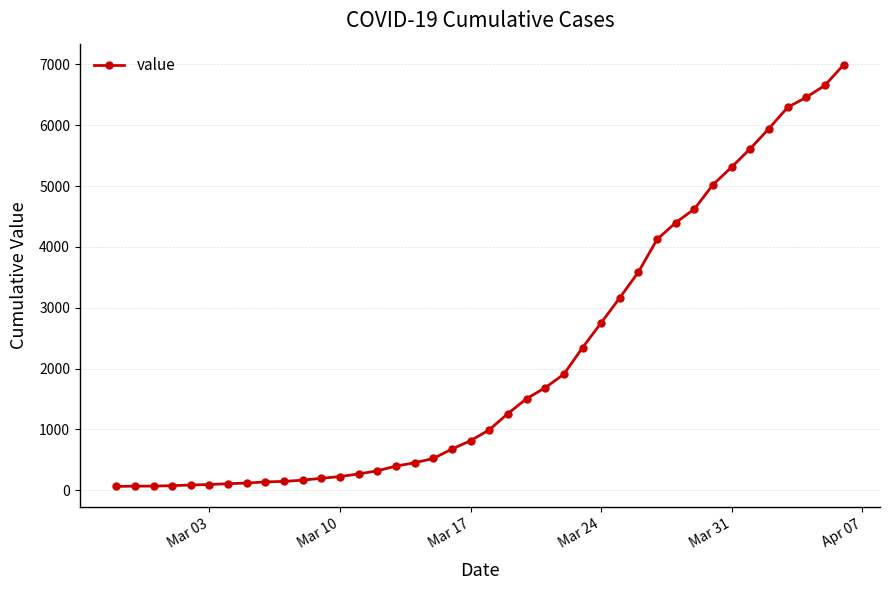

What is the average value?

2142